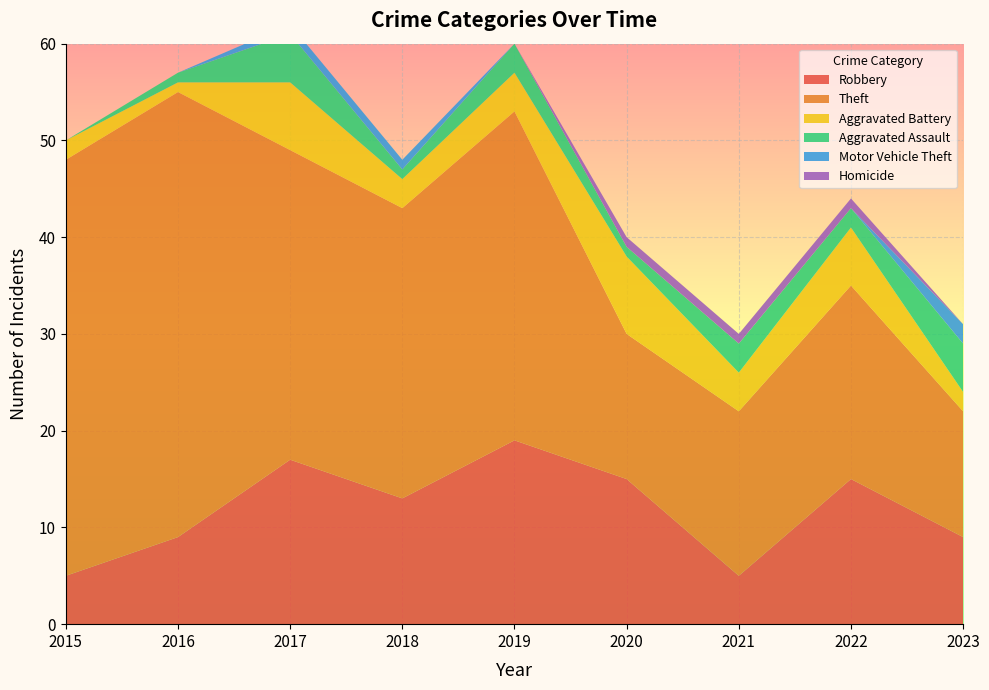

Reading right to left, what are all the values shown in this chart?

Robbery: 9	15	5	15	19	13	17	9	5
Theft: 13	20	17	15	34	30	32	46	43
Aggravated Battery: 2	6	4	8	4	3	7	1	2
Aggravated Assault: 5	2	3	1	3	1	5	1	0
Motor Vehicle Theft: 2	0	0	0	0	1	1	0	0
Homicide: 0	1	1	1	0	0	0	0	0